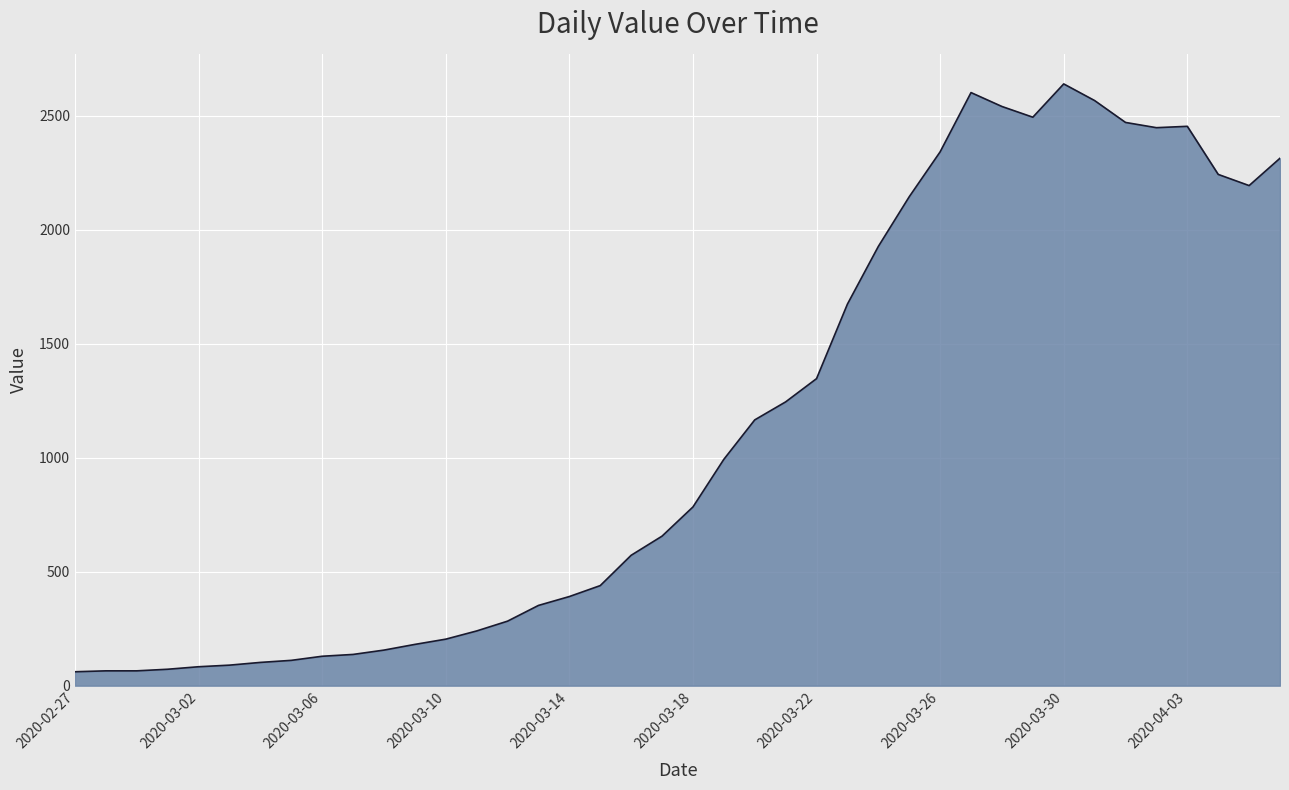

What is the difference between the maximum and minimum values?

2579